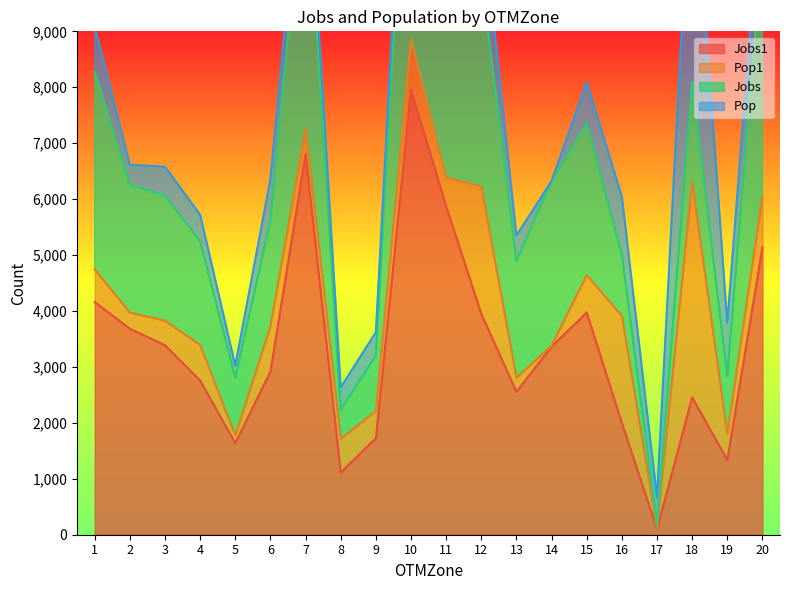

The value of Jobs1 at 19 is 1872. True or false?

False